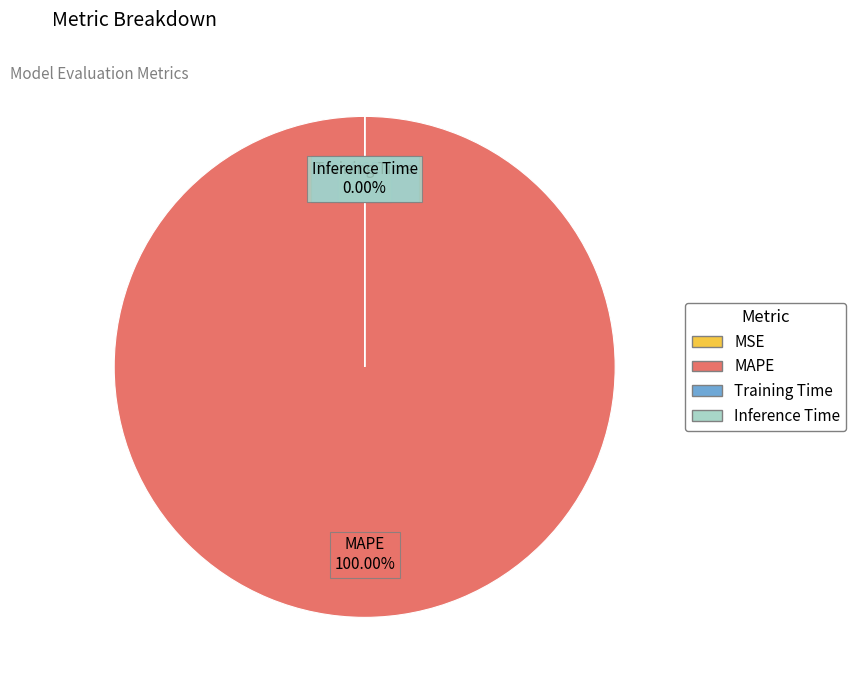

Which slice is the largest?

MAPE